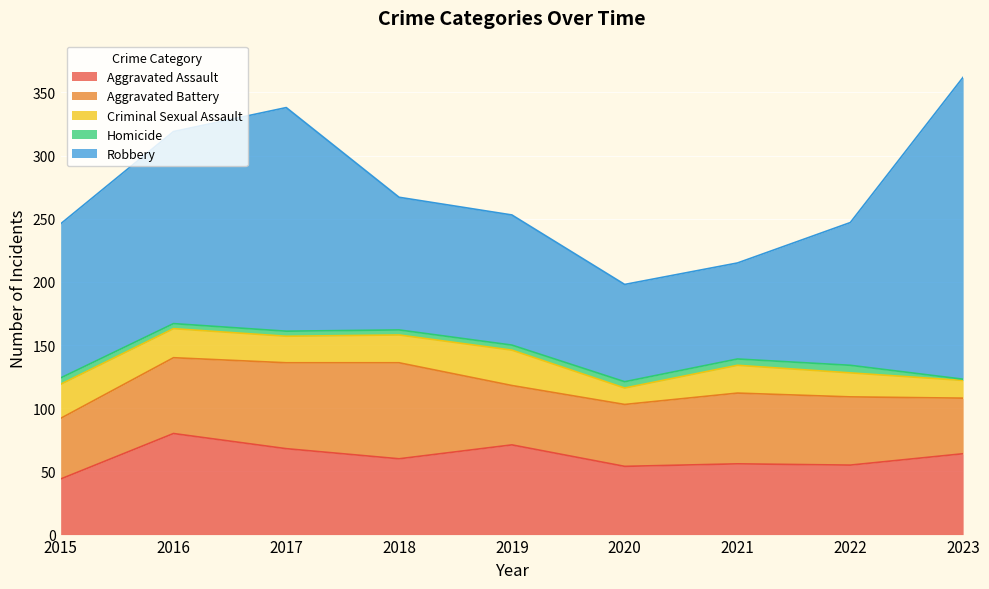

Rank the categories by Homicide value from lowest to highest.

2023, 2016, 2017, 2018, 2019, 2015, 2020, 2021, 2022